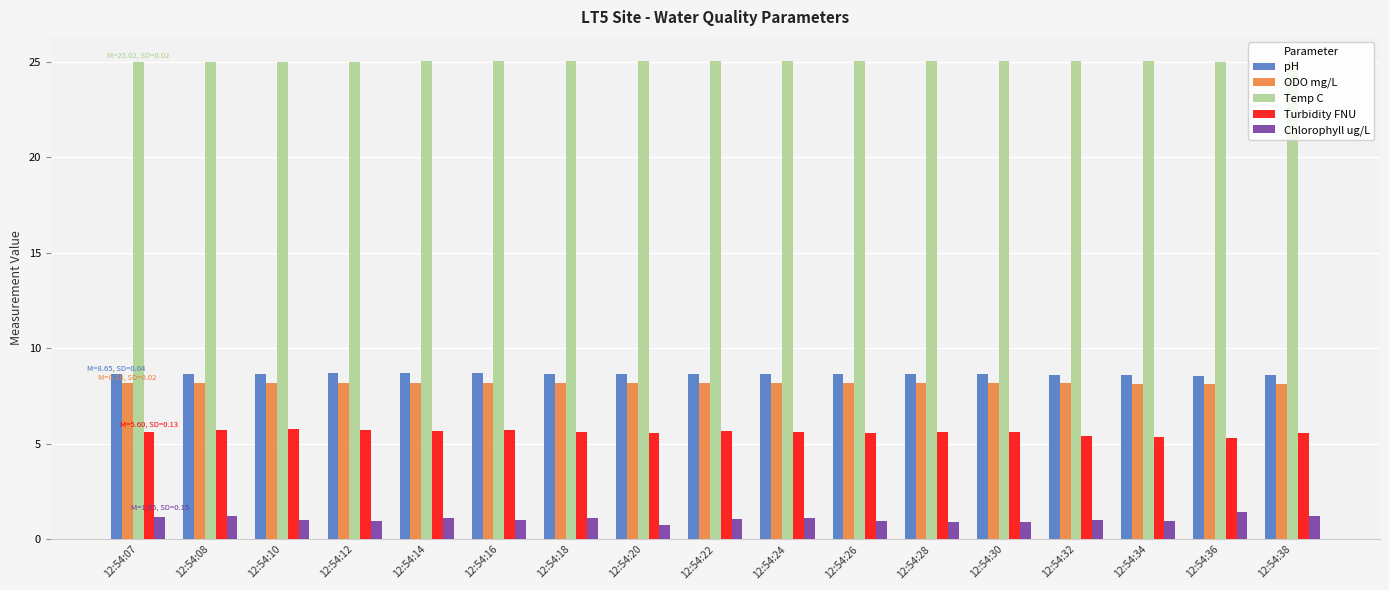

The value of pH at 12:54:08 is 8.7. True or false?

True